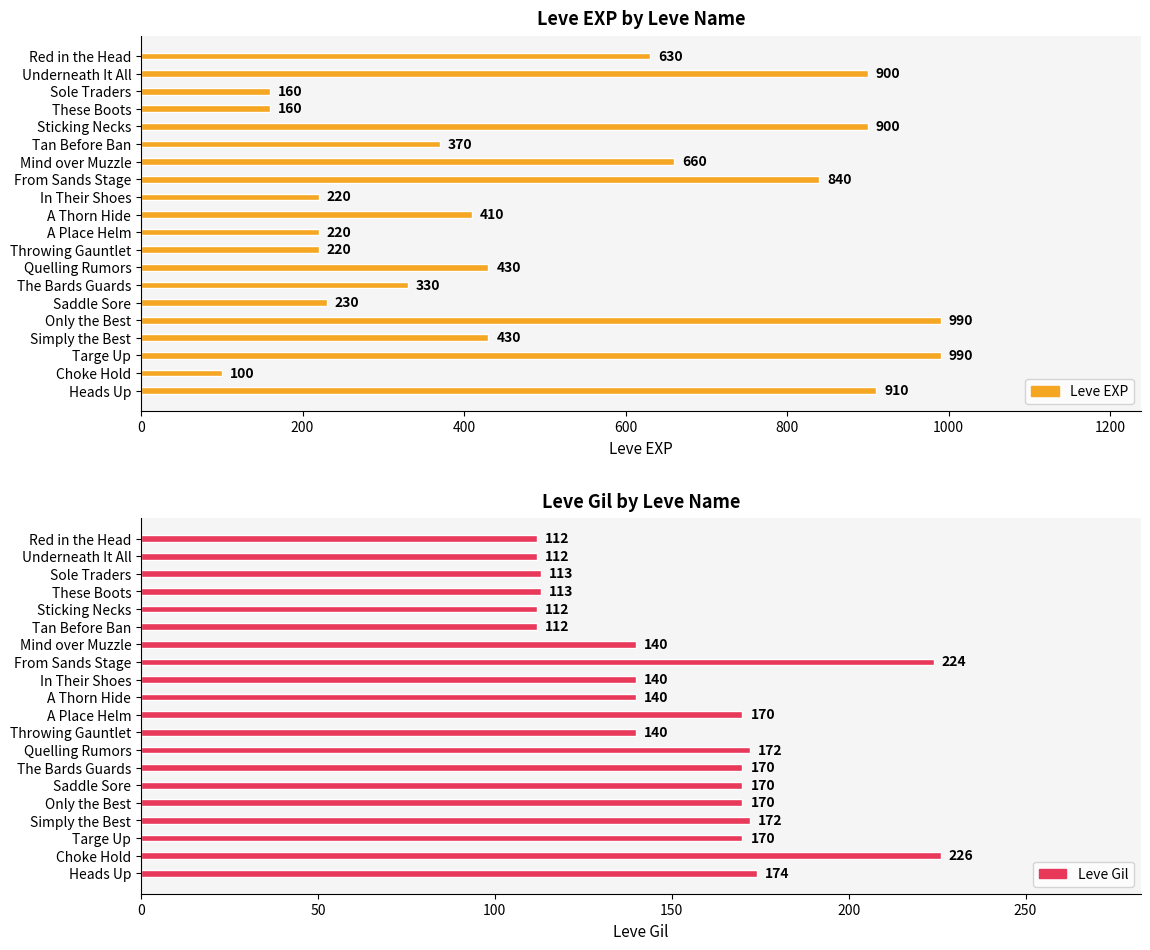

What is the difference between the second highest and second lowest values in the Leve EXP series?

830